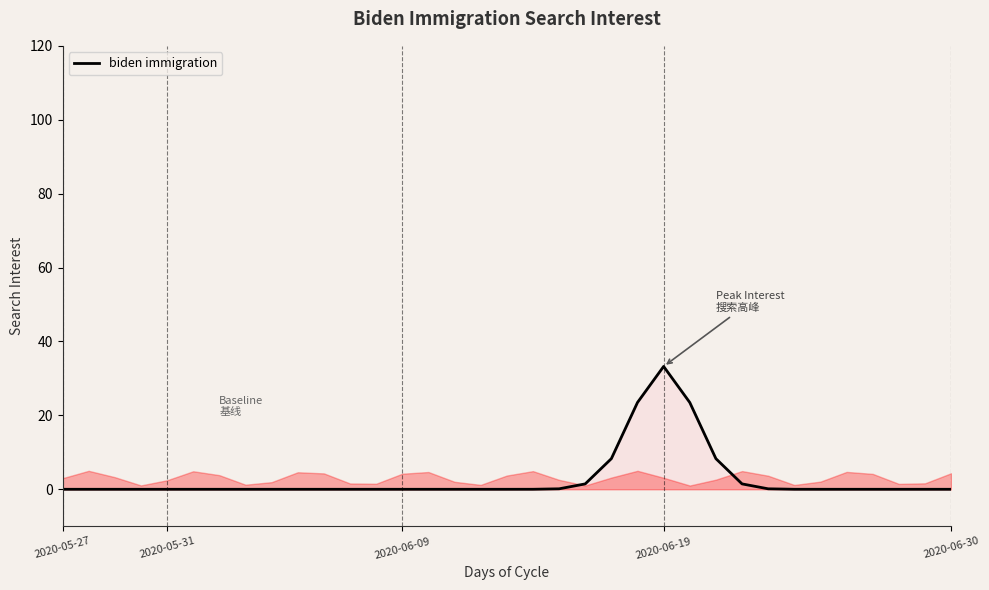

What is the difference between the maximum and minimum values?

33.2